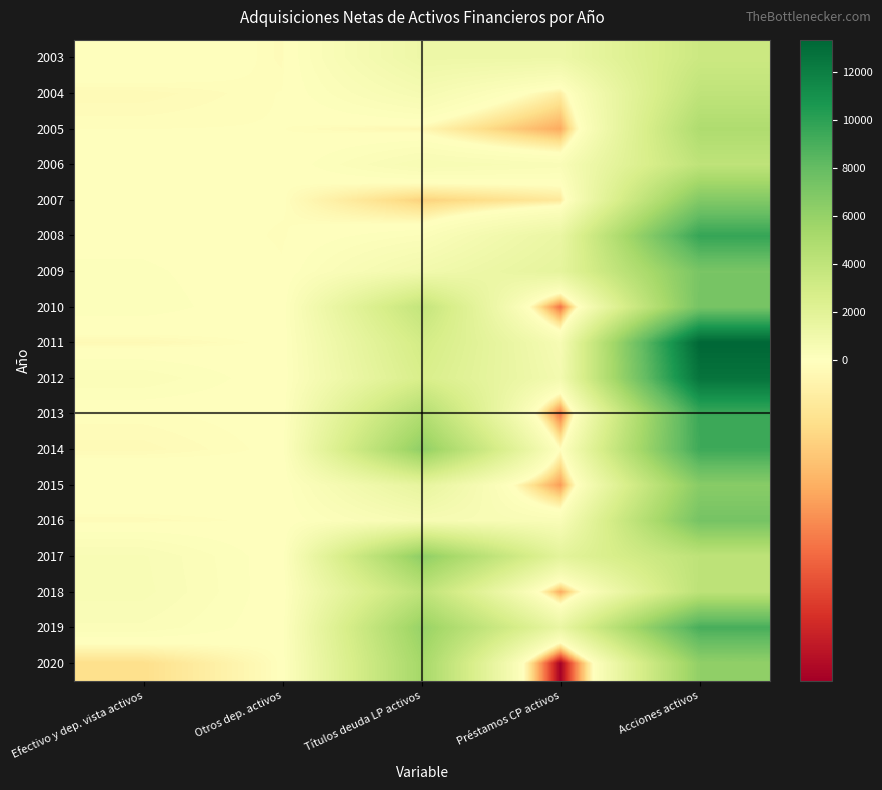

What is the difference between the highest and lowest values at Títulos deuda LP activos?

6749